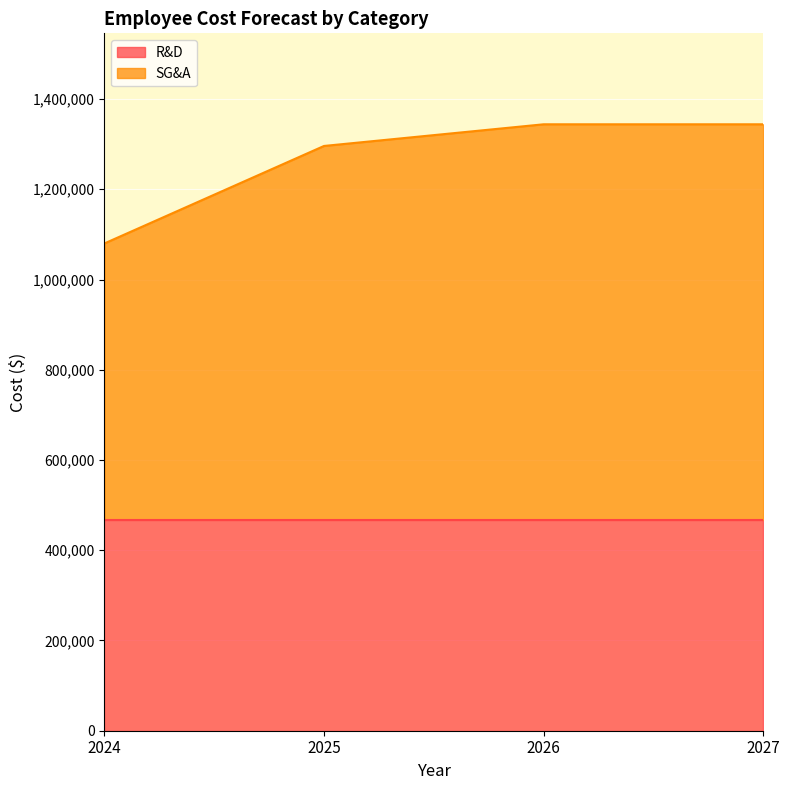

Reading left to right, what are all the values shown in this chart?

2024=1080000	2025=1296000	2026=1344000	2027=1344000